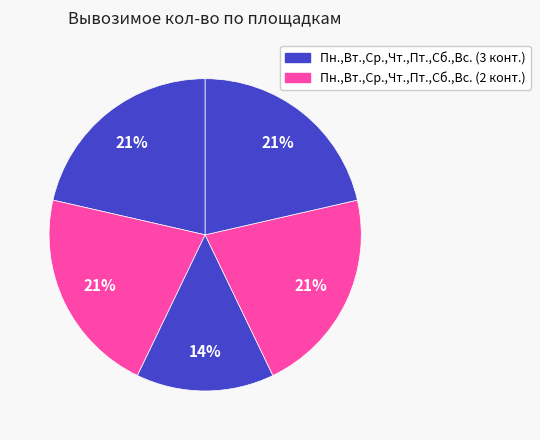

Count the number of slices in the pie.

5